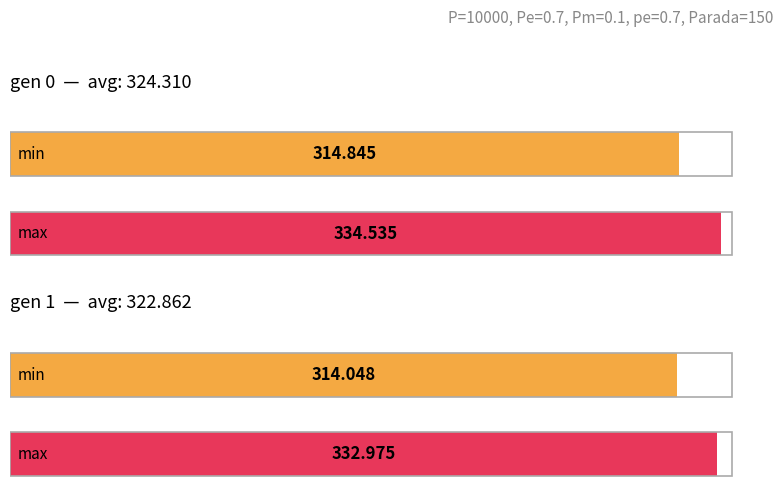

At which label does std reach its minimum?

gen 1